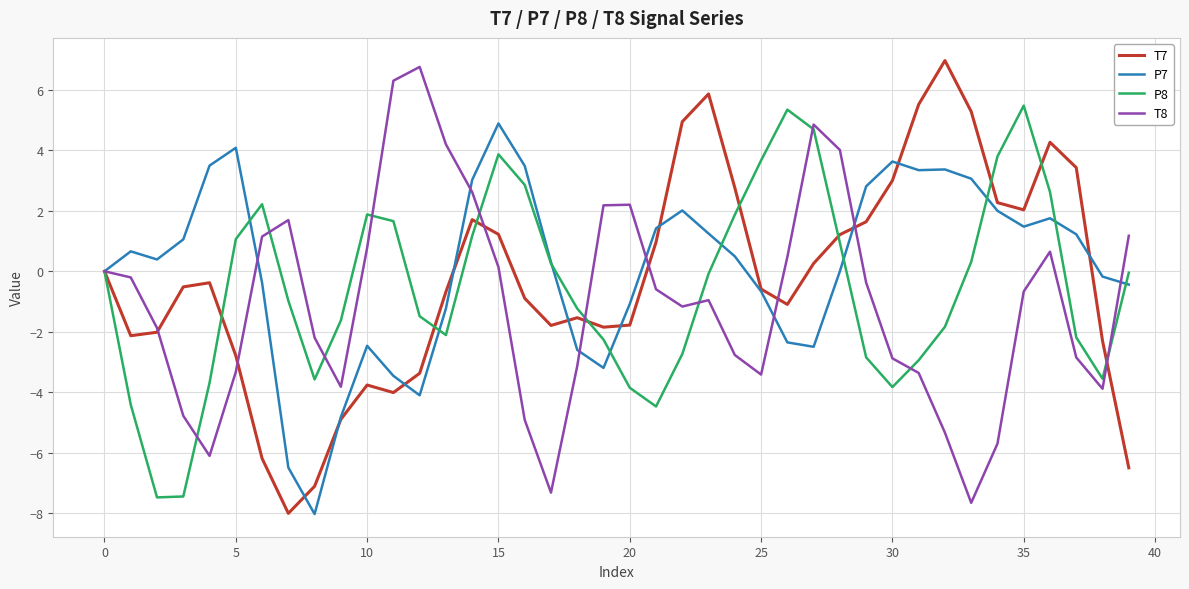

Rank the series by their average value, from highest to lowest.

P7, T7, P8, T8